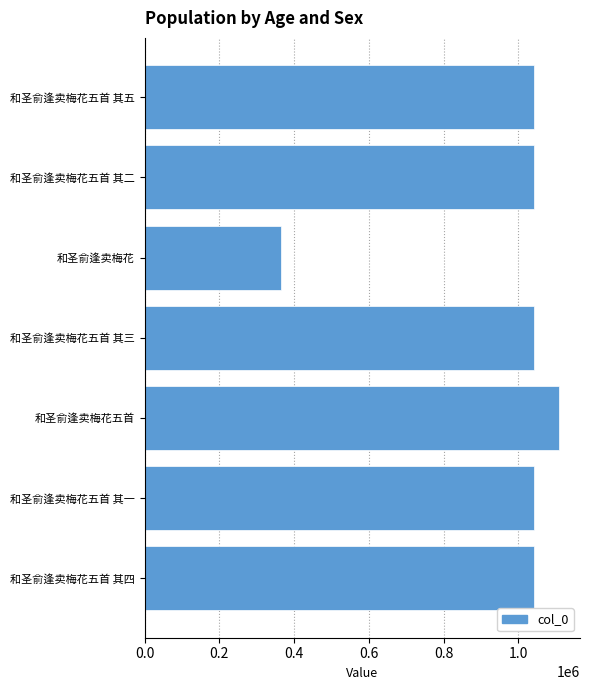

What is the average value?

955434